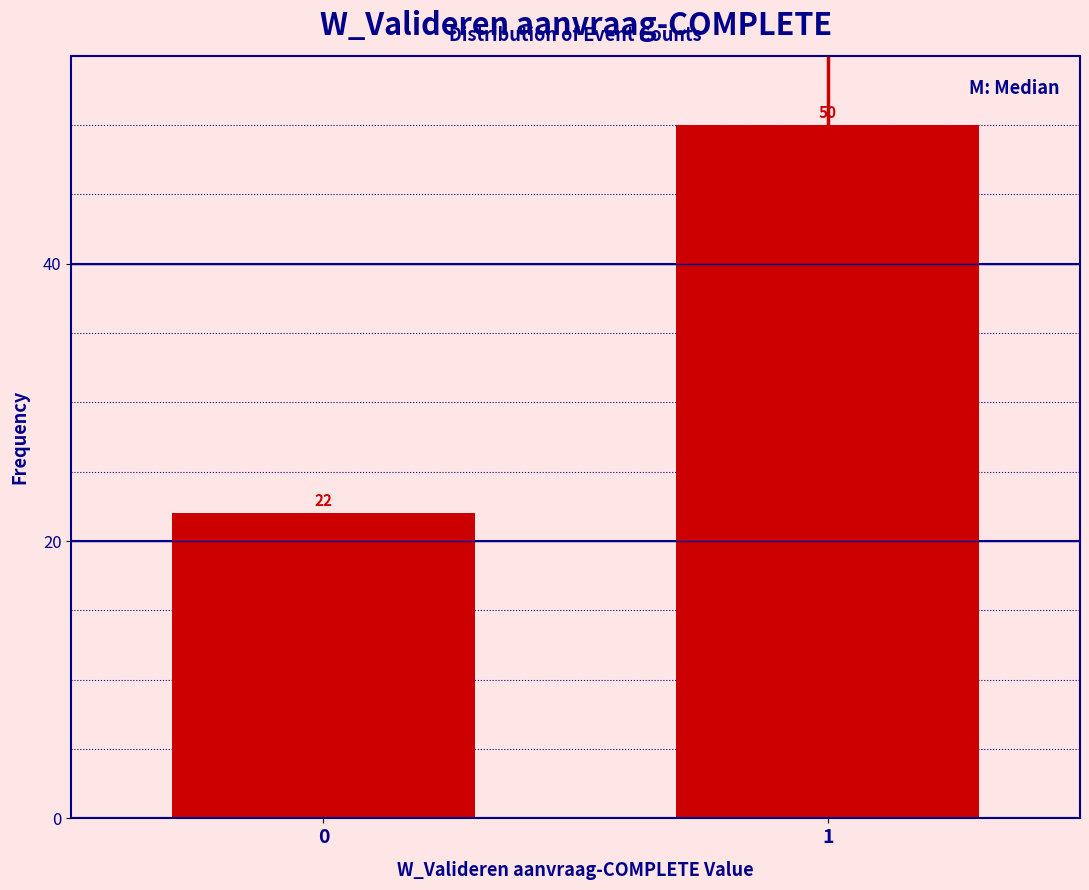

Reading left to right, transcribe all the data shown in this chart.

0=22	1=50